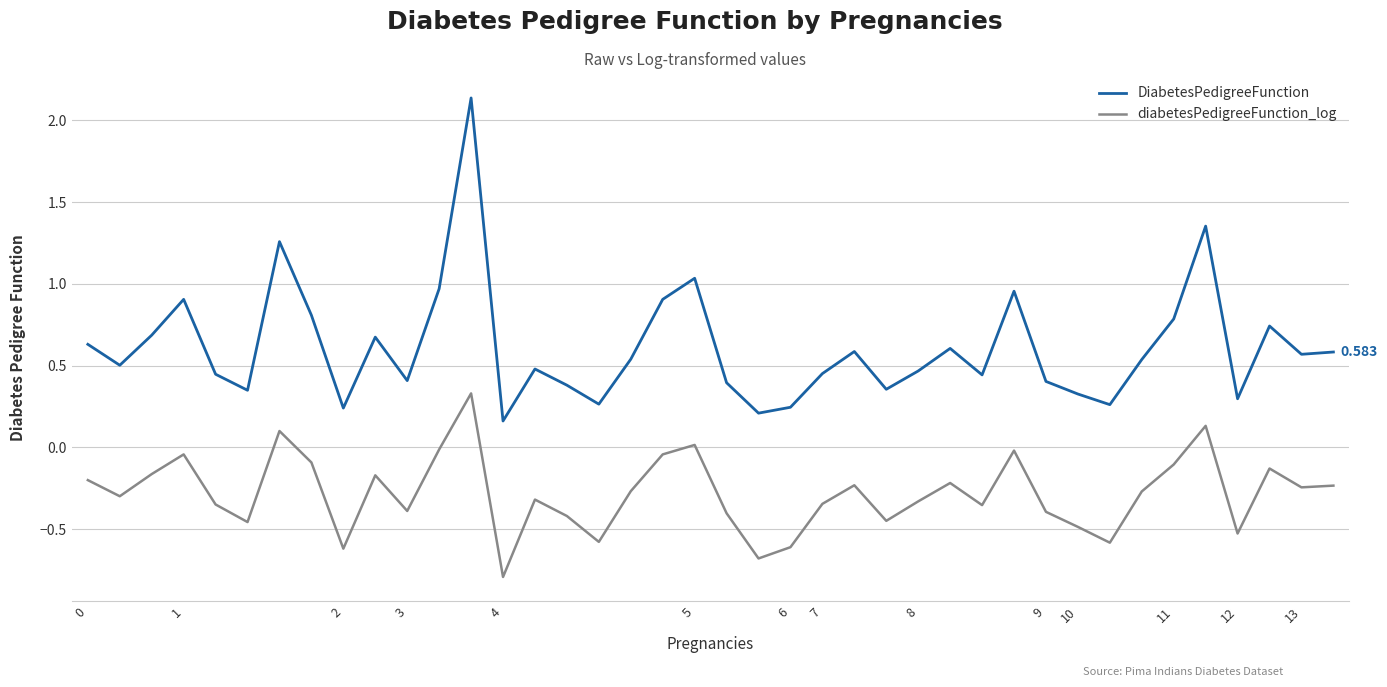

Rank the series by their average value, from highest to lowest.

DiabetesPedigreeFunction, diabetesPedigreeFunction_log